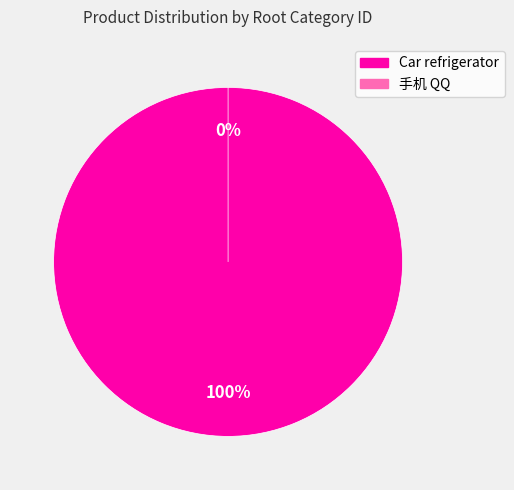

What is the change in value from Car refrigerator to 手机 QQ?

-2090605059